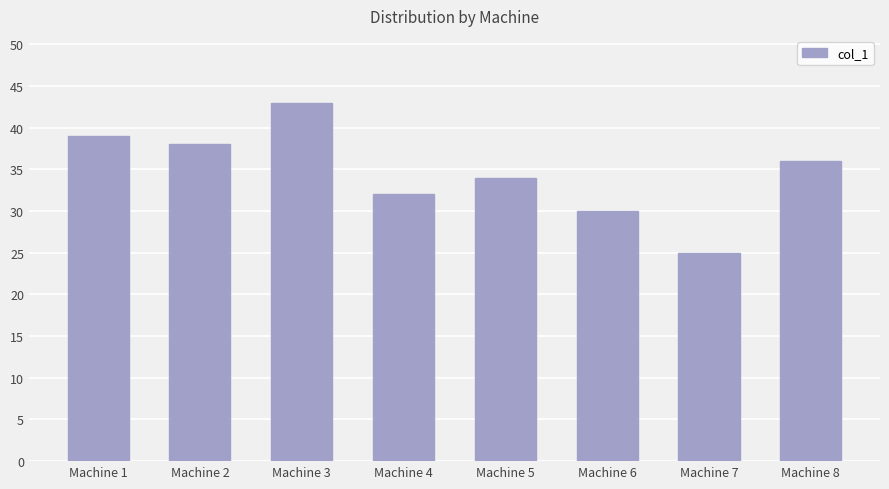

List the labels in order of value, largest first.

Machine 3, Machine 1, Machine 2, Machine 8, Machine 5, Machine 4, Machine 6, Machine 7